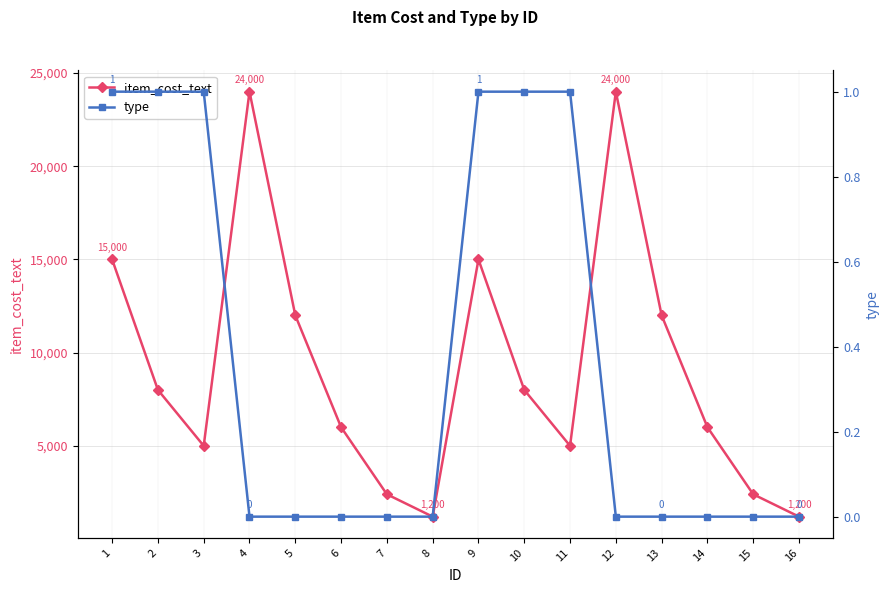

How many lines are shown in the chart?

2